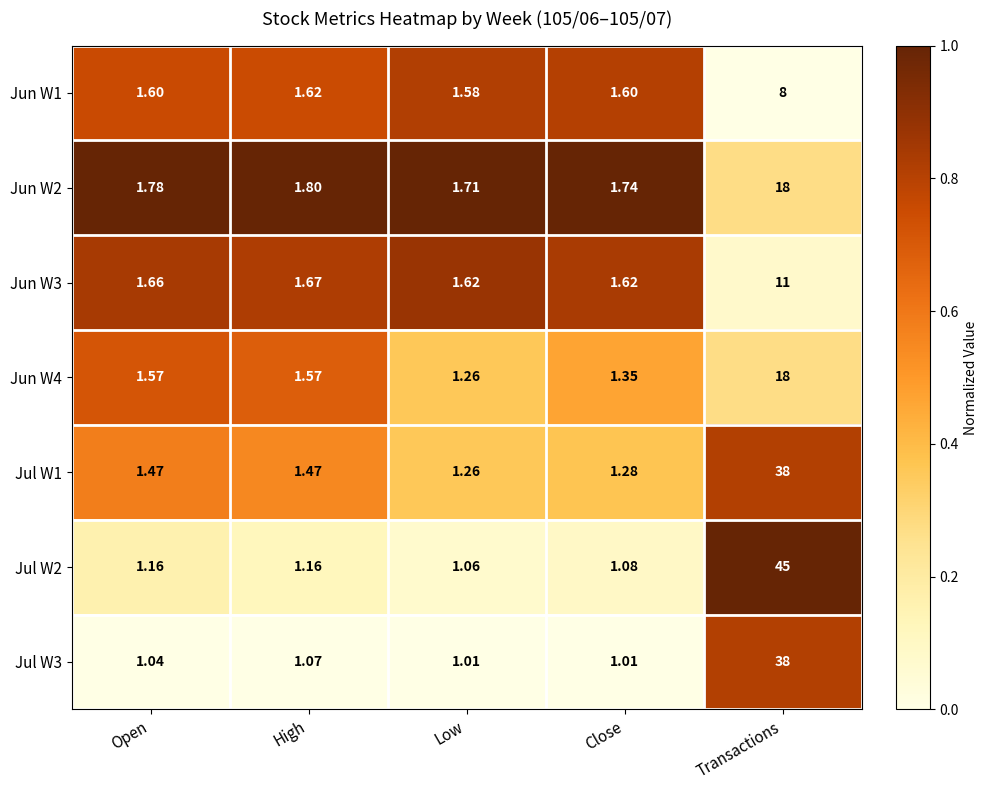

Which series changed the most between Open and Low?

Jun W4